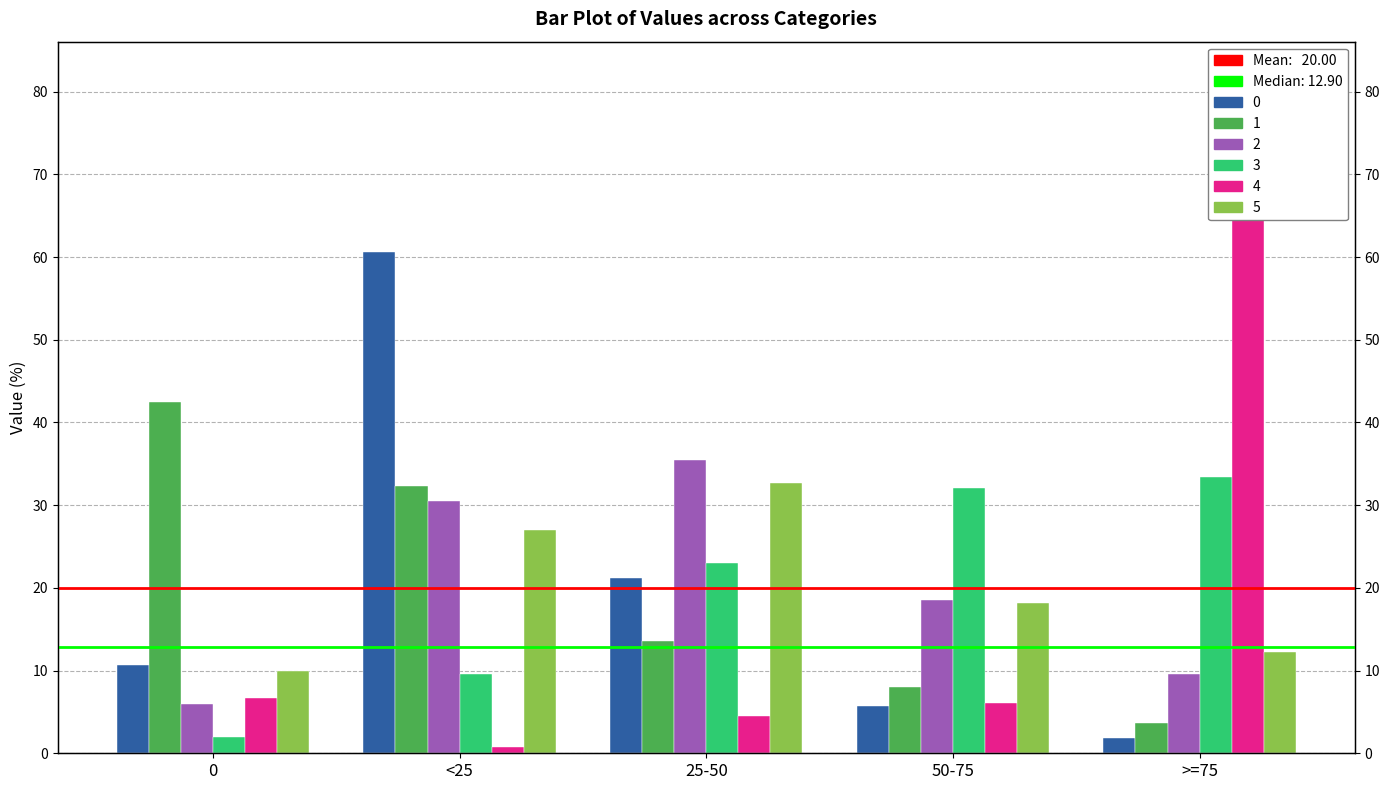

Where does the 2 series first go above 18?

<25